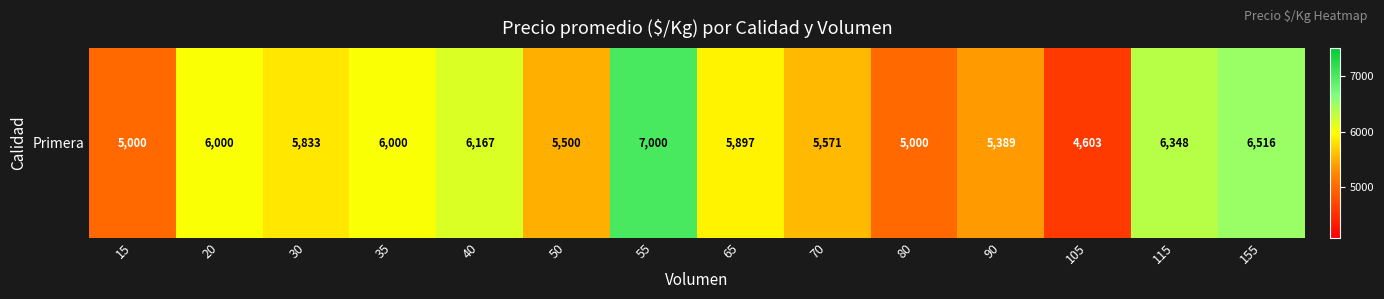

How many data points does each series have?

14